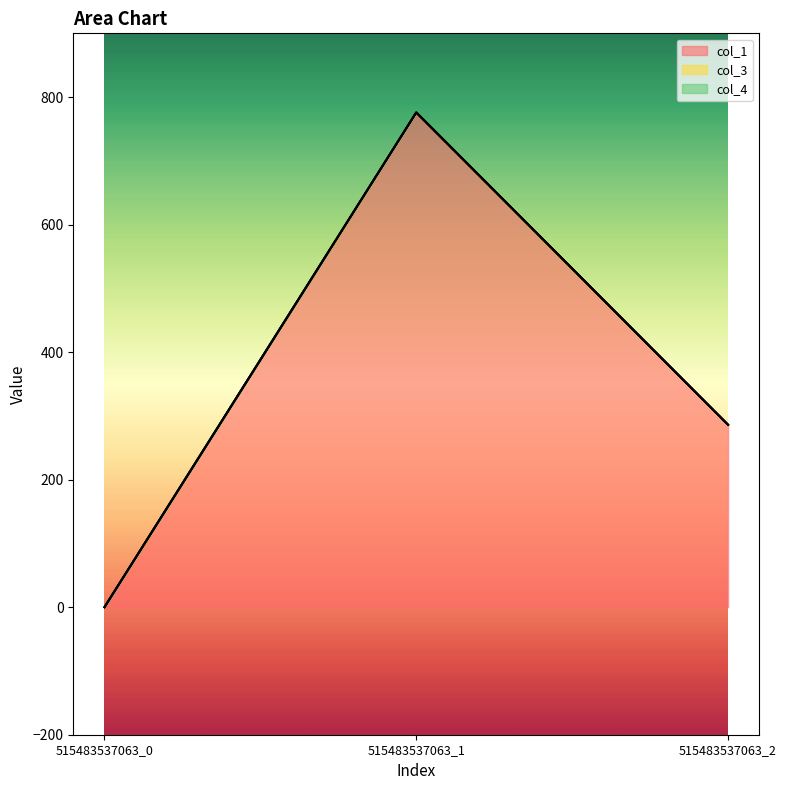

How many distinct data groups are displayed?

3